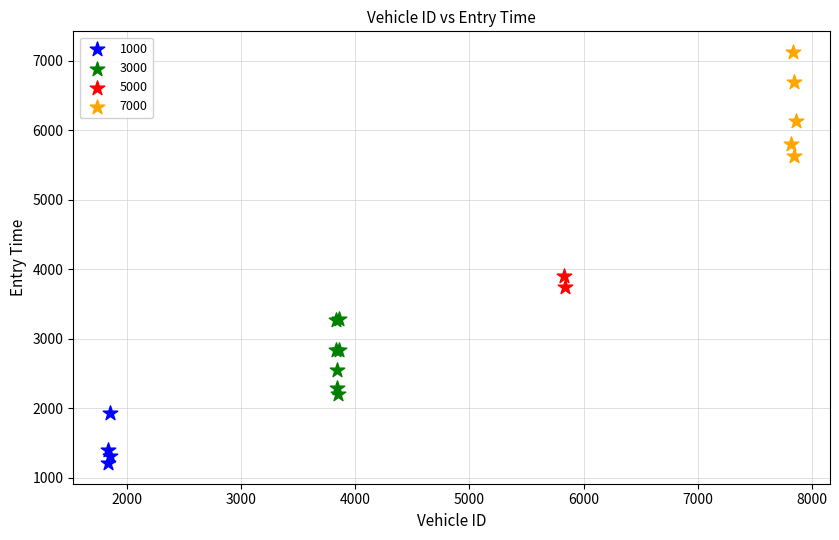

Which series contains the lowest Y value?

1000